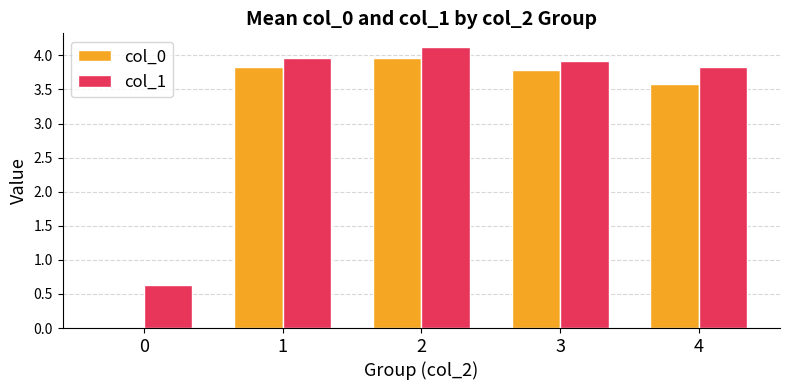

Which series changed the most between 0 and 4?

col_0